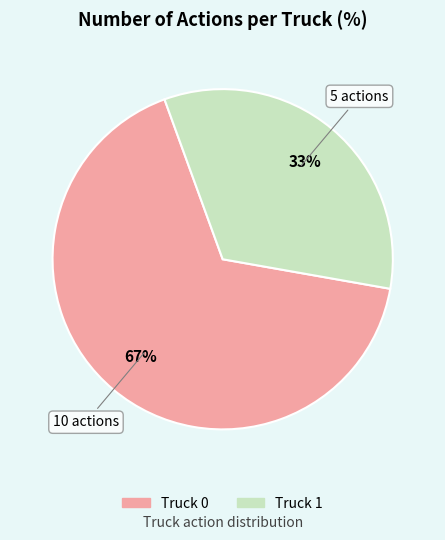

Combined, do Truck 1 and Truck 0 account for over 50%?

Yes